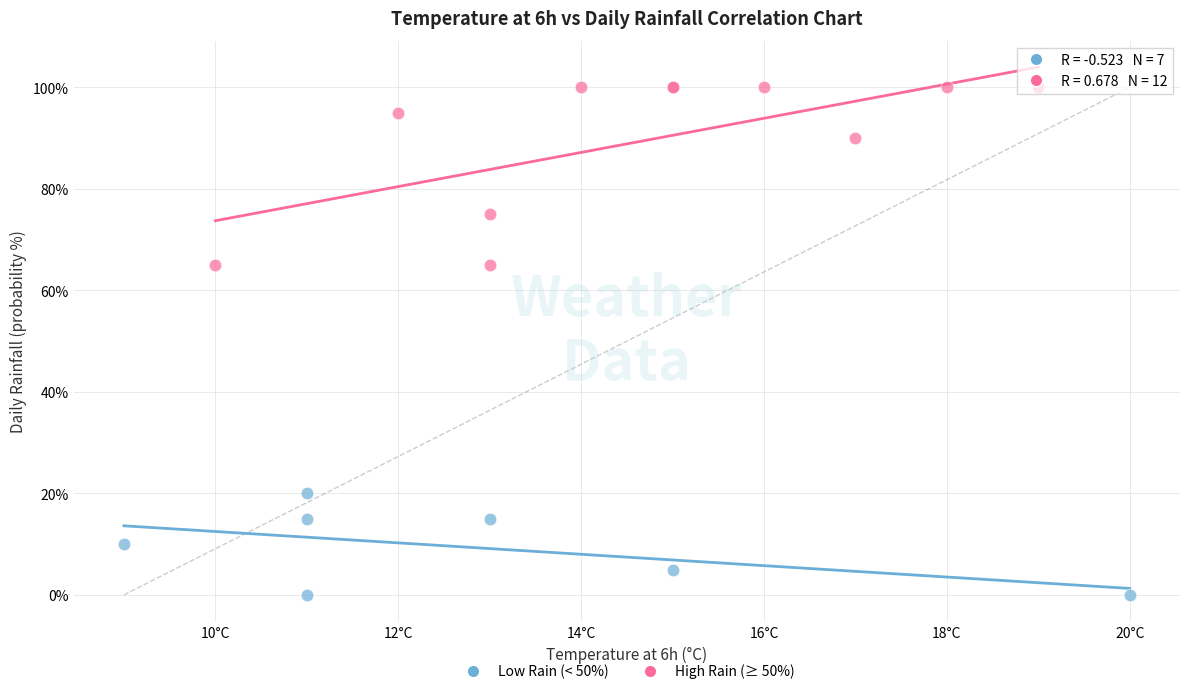

Which series reaches the minimum Y coordinate?

Low Rain (< 50%)